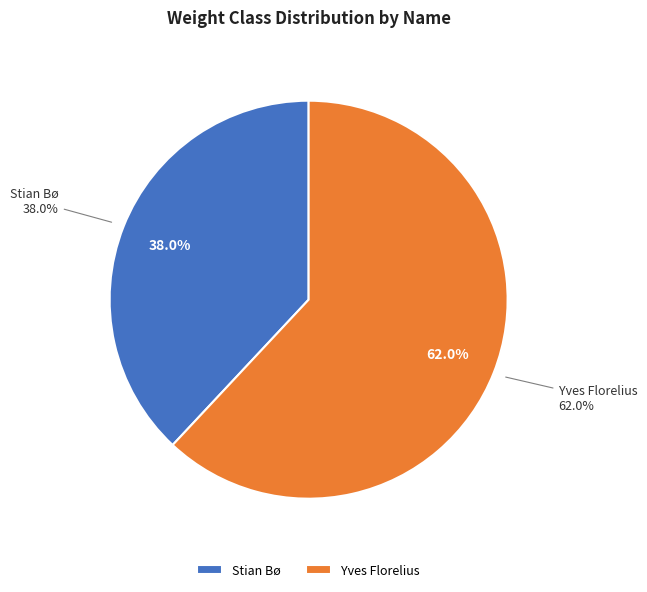

Approximately how many times larger is the value at Yves Florelius compared to Stian Bø?

1.6